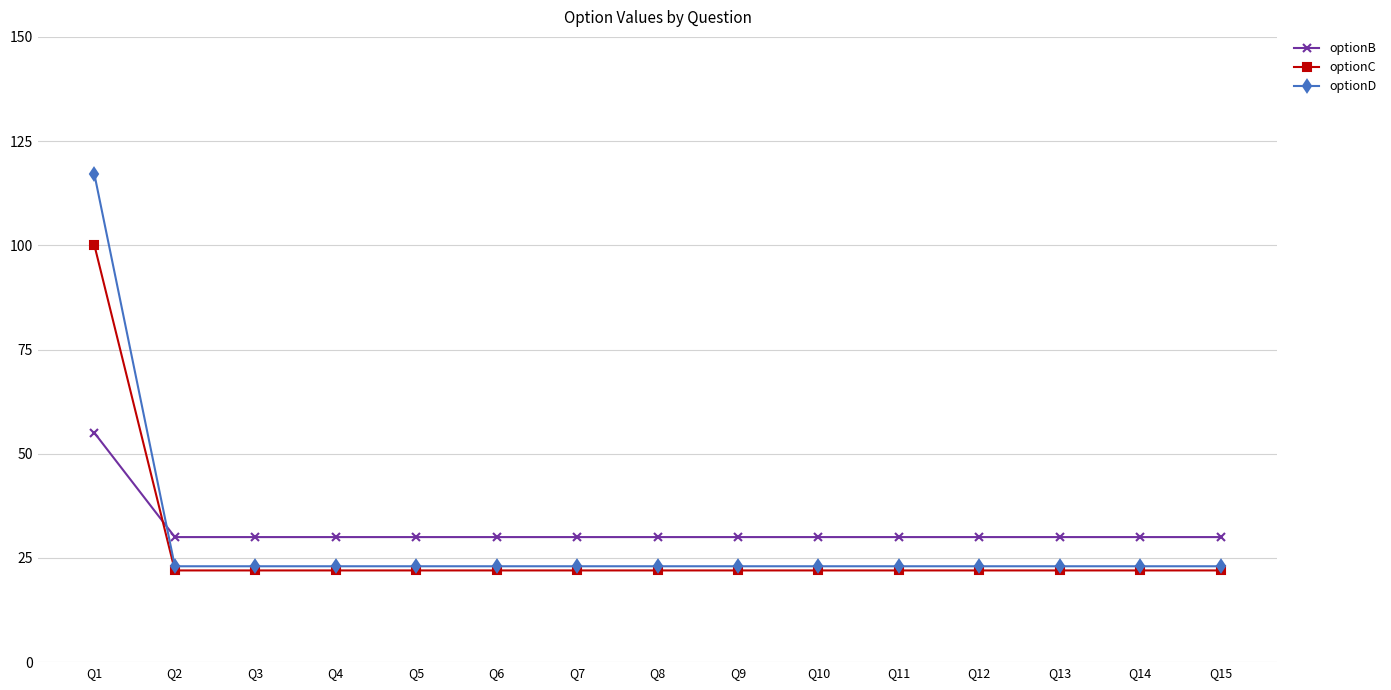

The value of optionB at Q6 is 30. True or false?

True